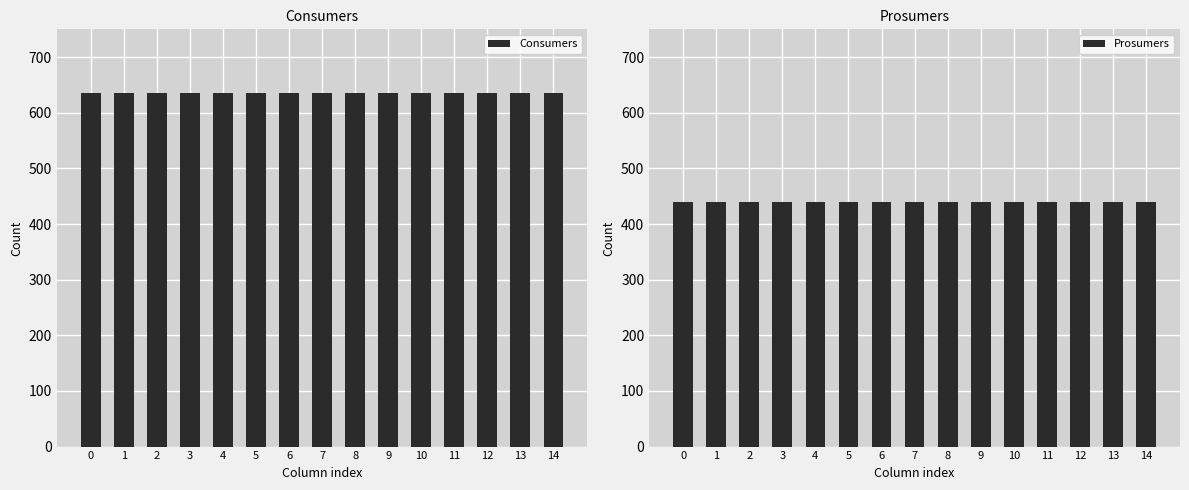

Which has a higher value, 7 or 0?

7